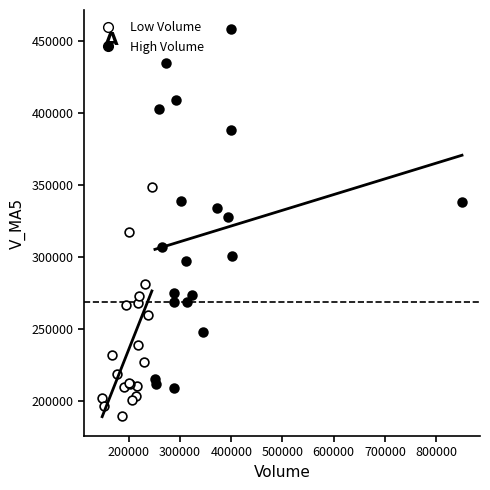

Which series has the widest spread of Y values?

High Volume